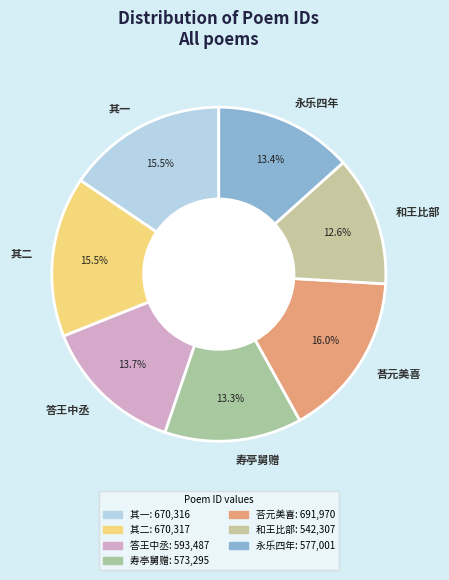

What portion of the pie excludes 和王比部?

87.4%